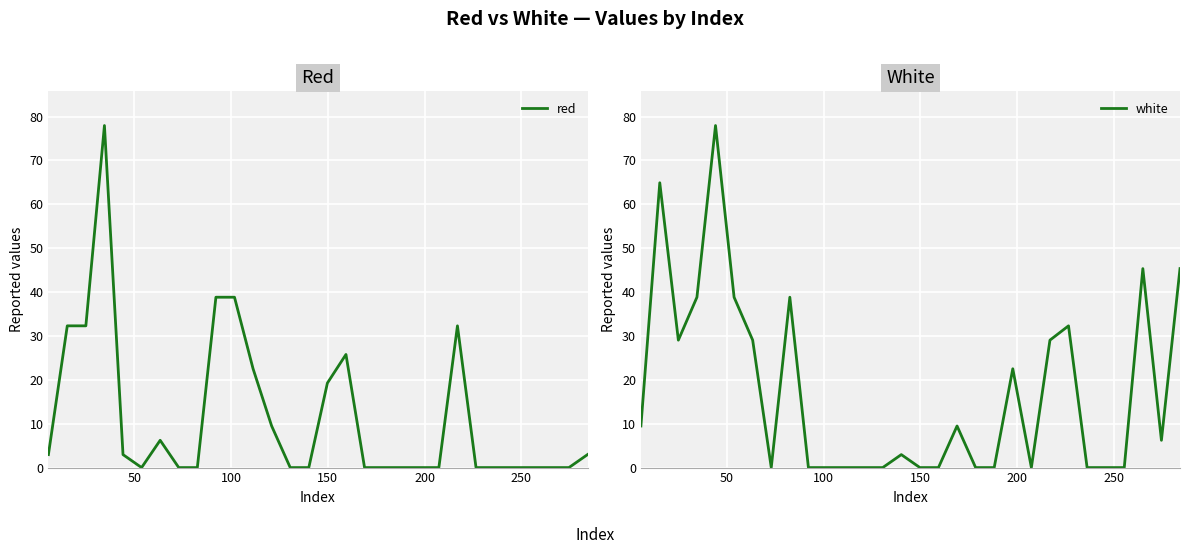

Is the value of white at 27 greater than the value of red at 250?

Yes